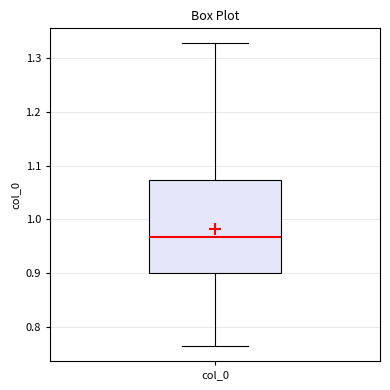

Where is the upper edge of the box for col_0 on the y-axis? The values are not printed on the chart, so give them approximately, as read against the axis.

1.07